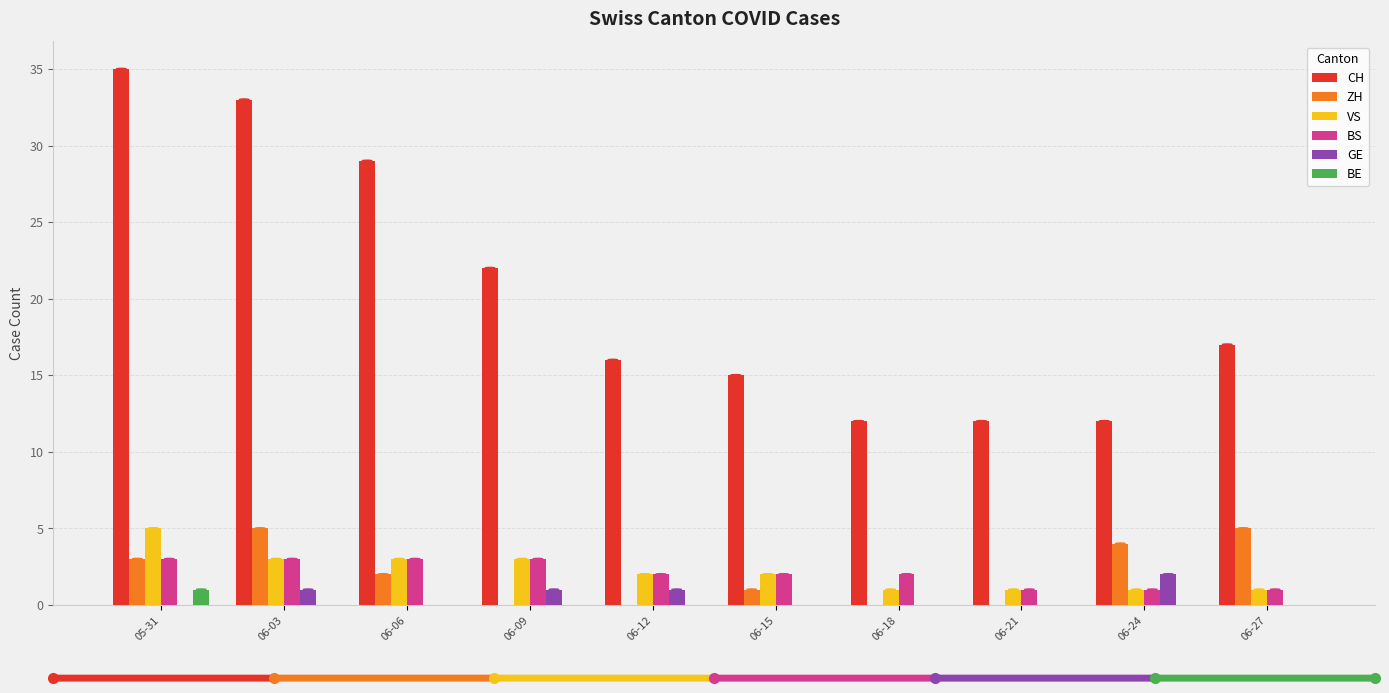

At which label is CH closest to 23?

06-09